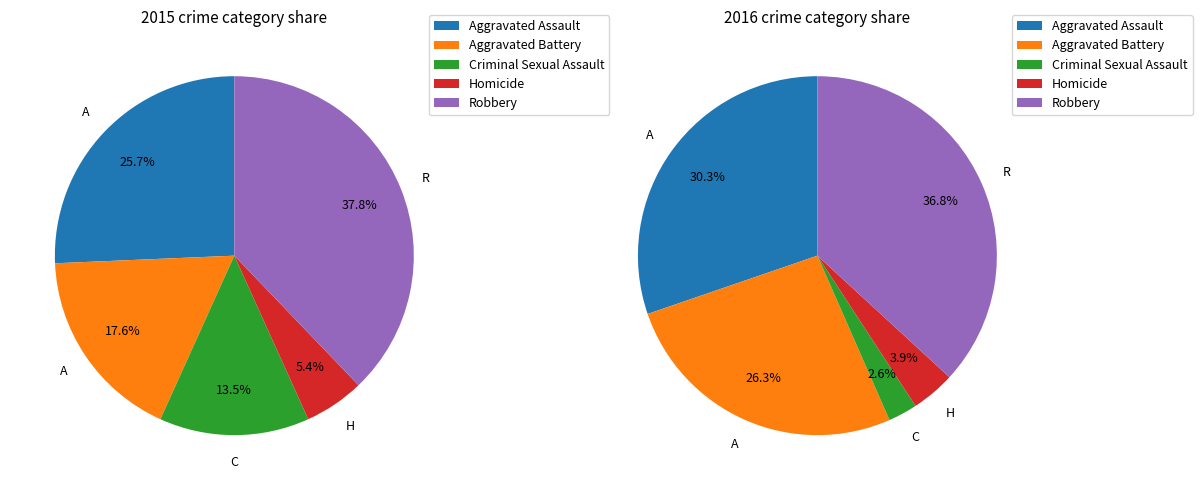

To the nearest percent, what is the difference between the largest and smallest slice percentages?

32%